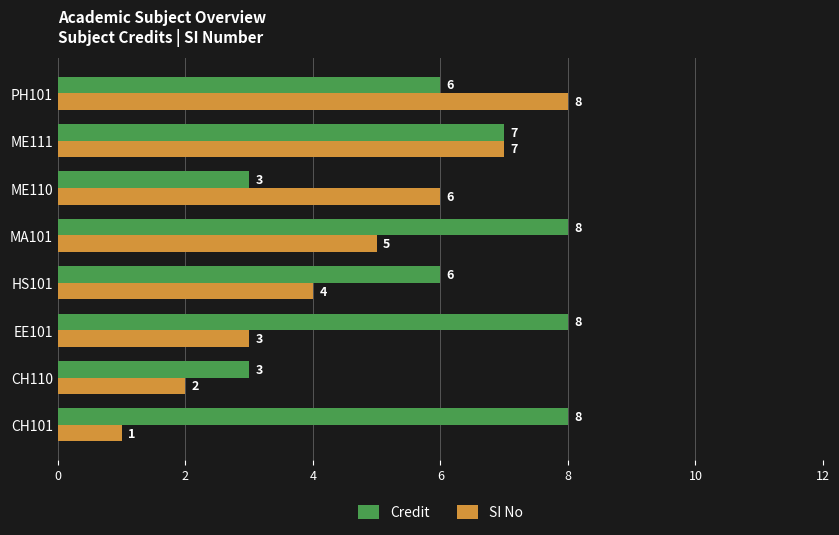

Is it true that Credit equals 1 at PH101?

False